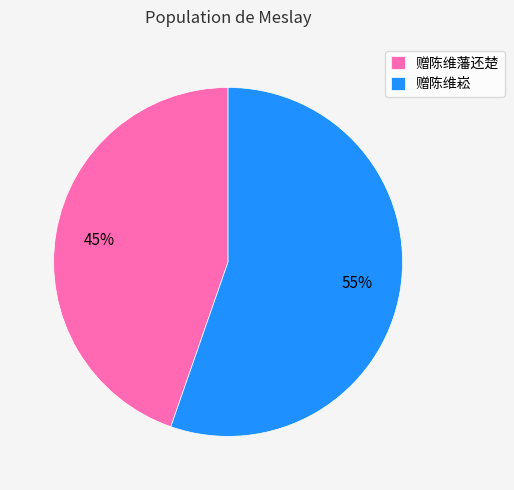

Which category accounts for the majority?

赠陈维崧